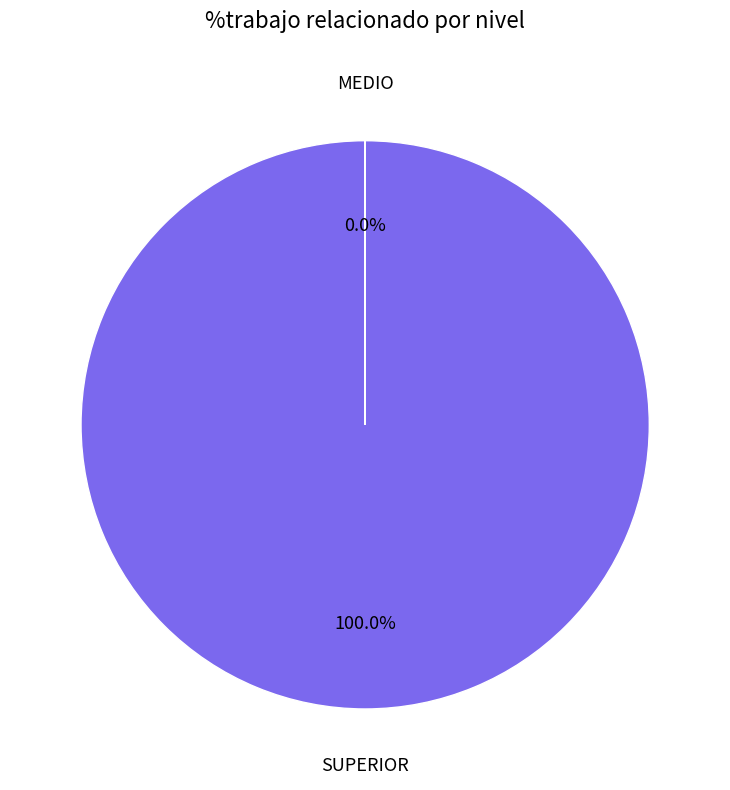

The MEDIO slice represents 9% of the pie. True or false?

False